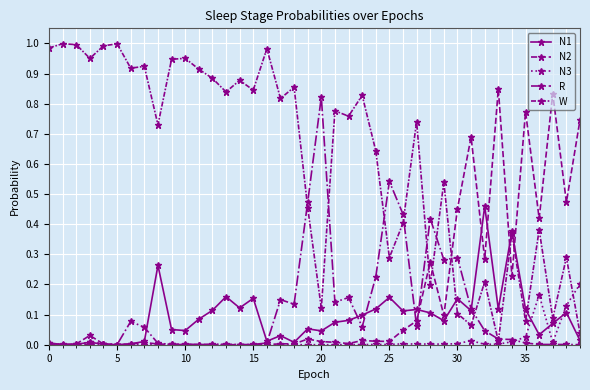

How many series are shown in this chart?

5